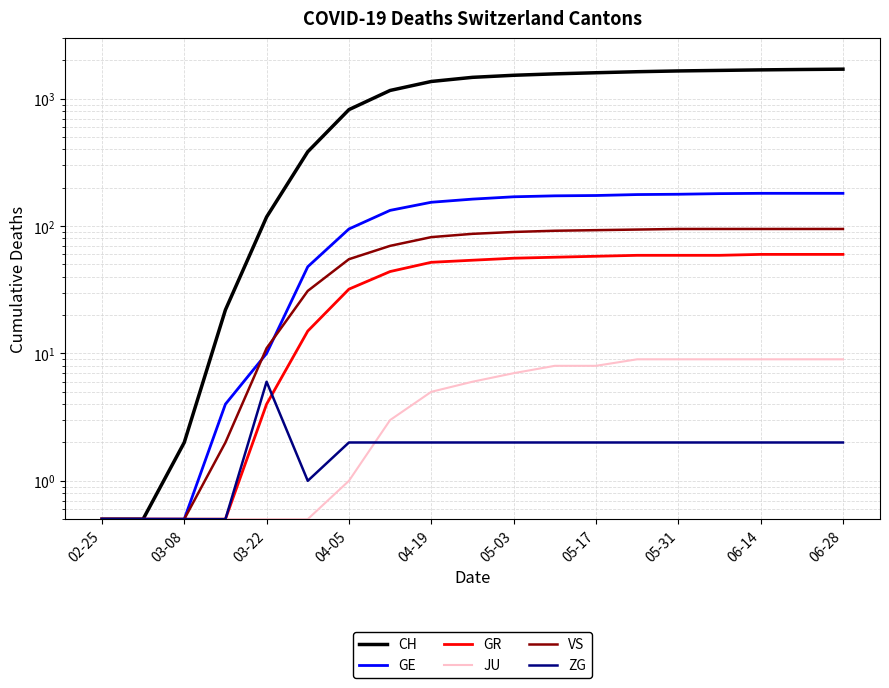

True or false: CH and ZG cross at least once.

False